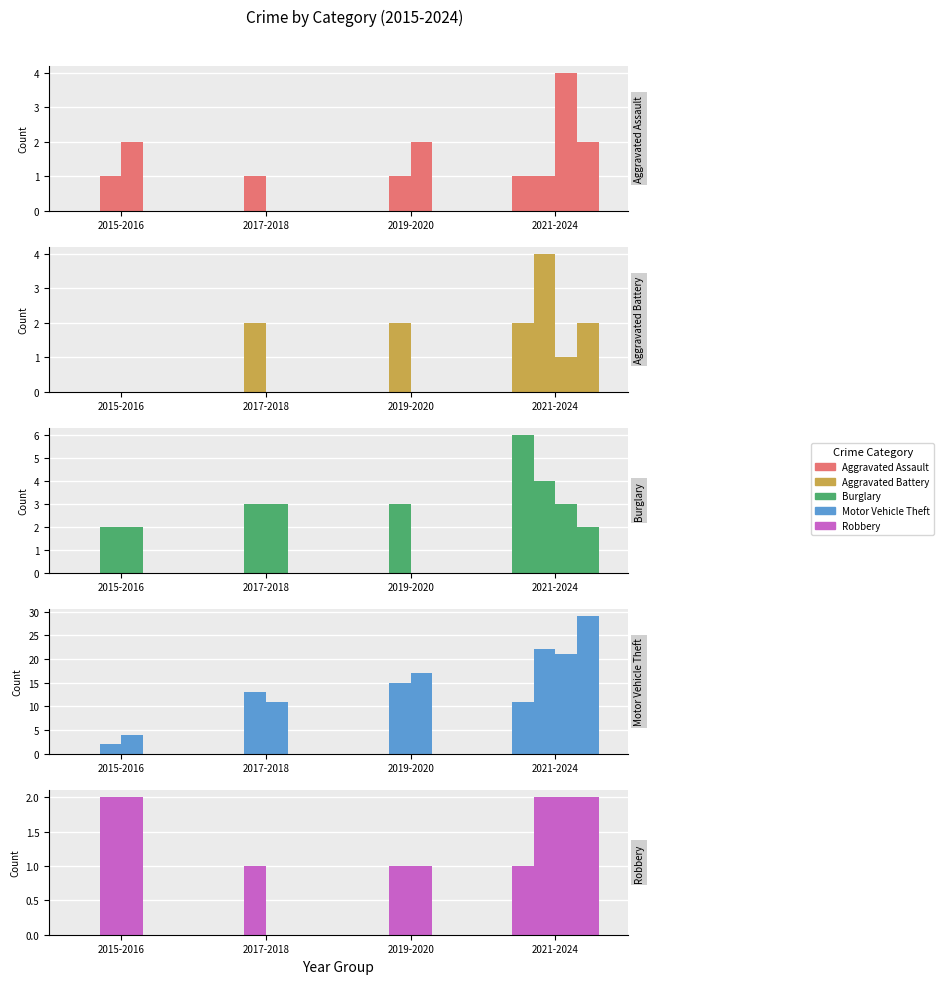

Where does the Aggravated Assault series first go above 1?

2016